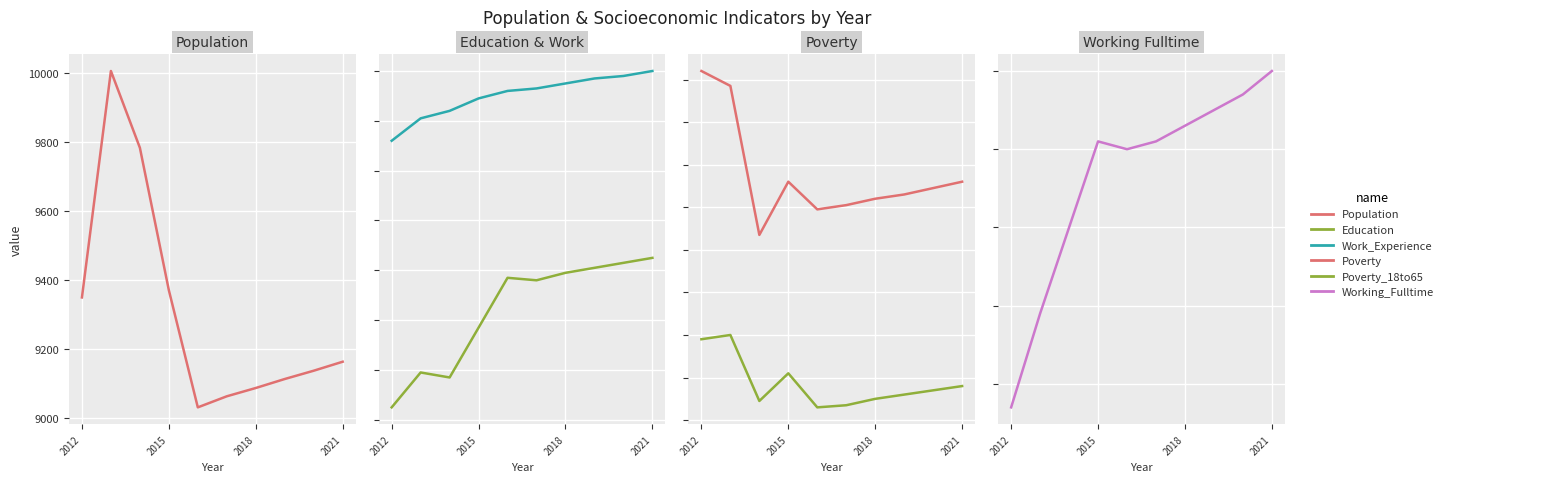

What are all the series names shown in the legend?

Population, Education, Work_Experience, Poverty, Poverty_18to65, Working_Fulltime